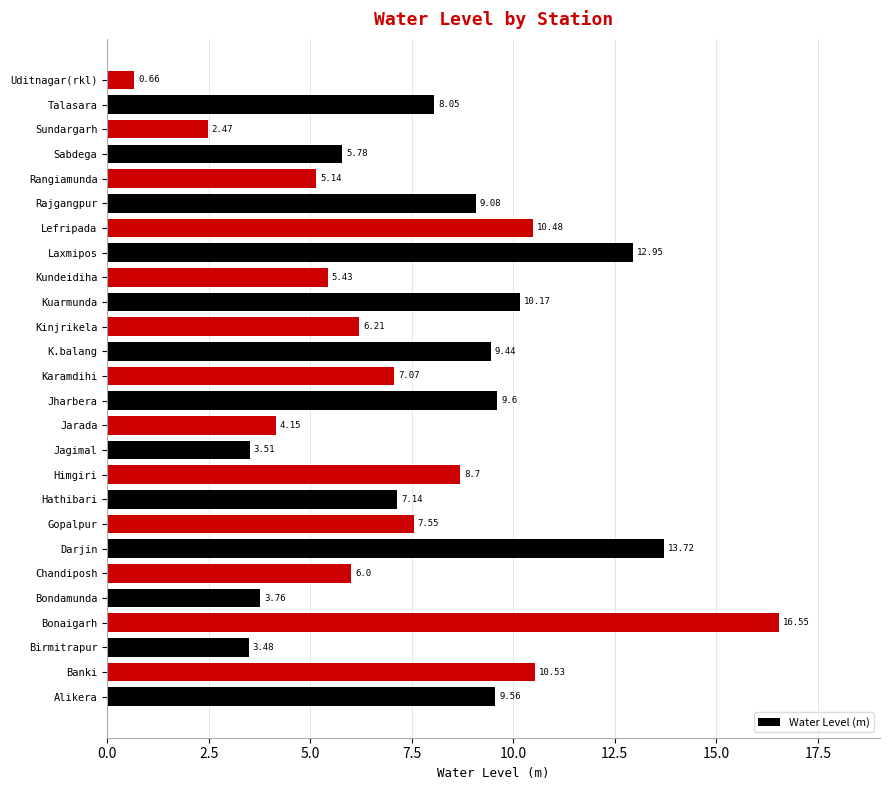

Rank the categories by value from lowest to highest.

Uditnagar(rkl), Sundargarh, Birmitrapur, Jagimal, Bondamunda, Jarada, Rangiamunda, Kundeidiha, Sabdega, Chandiposh, Kinjrikela, Karamdihi, Hathibari, Gopalpur, Talasara, Himgiri, Rajgangpur, K.balang, Alikera, Jharbera, Kuarmunda, Lefripada, Banki, Laxmipos, Darjin, Bonaigarh